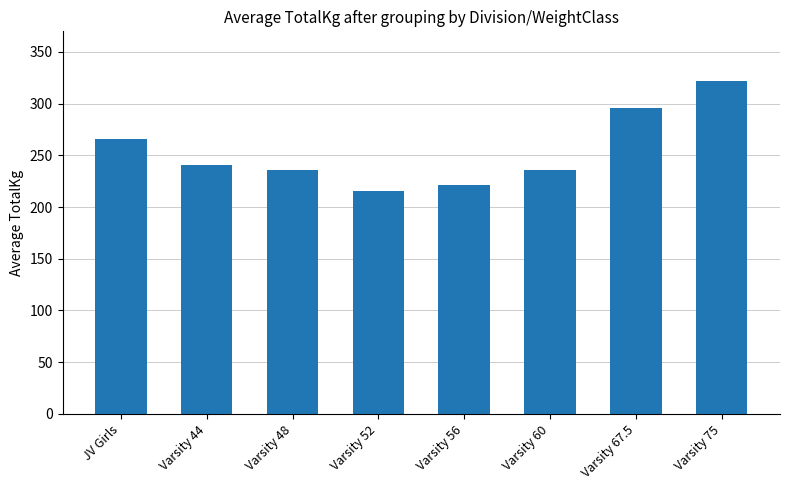

What is the ratio of the value at Varsity 60 to the value at Varsity 52?

1.1